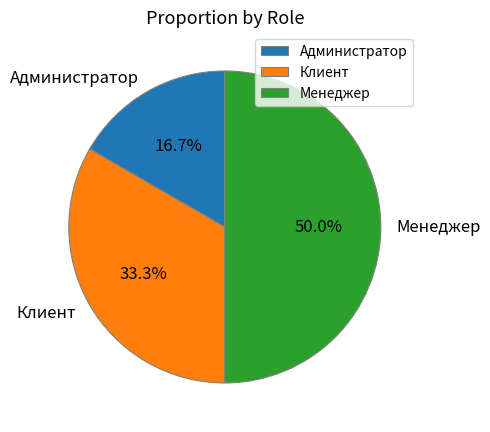

Does Администратор represent more than half of the total?

No